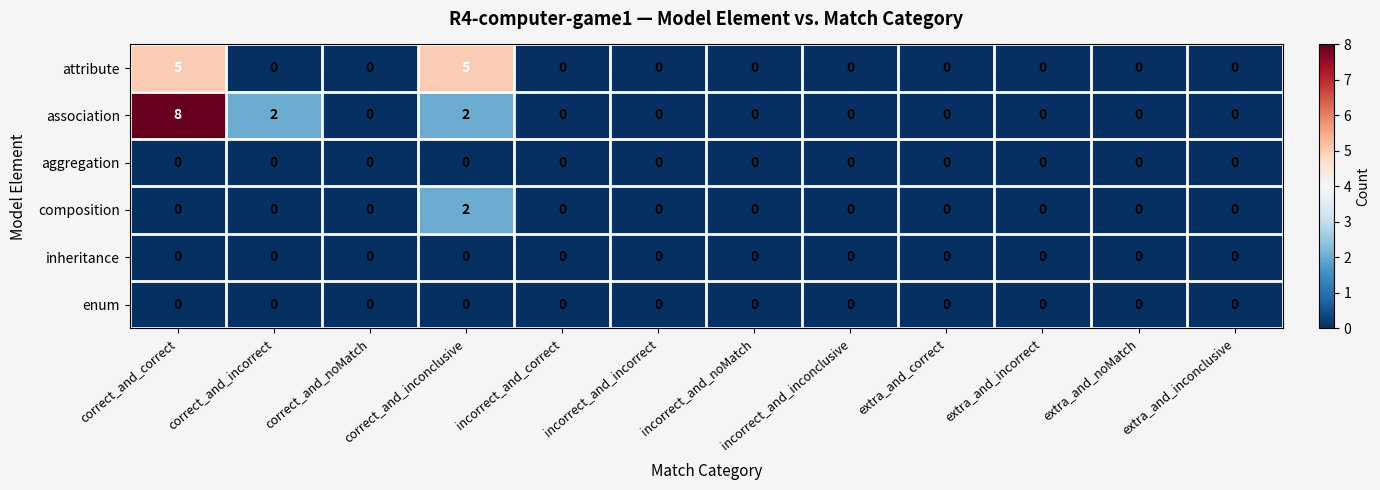

At which category is the sum across all series the highest?

correct_and_correct